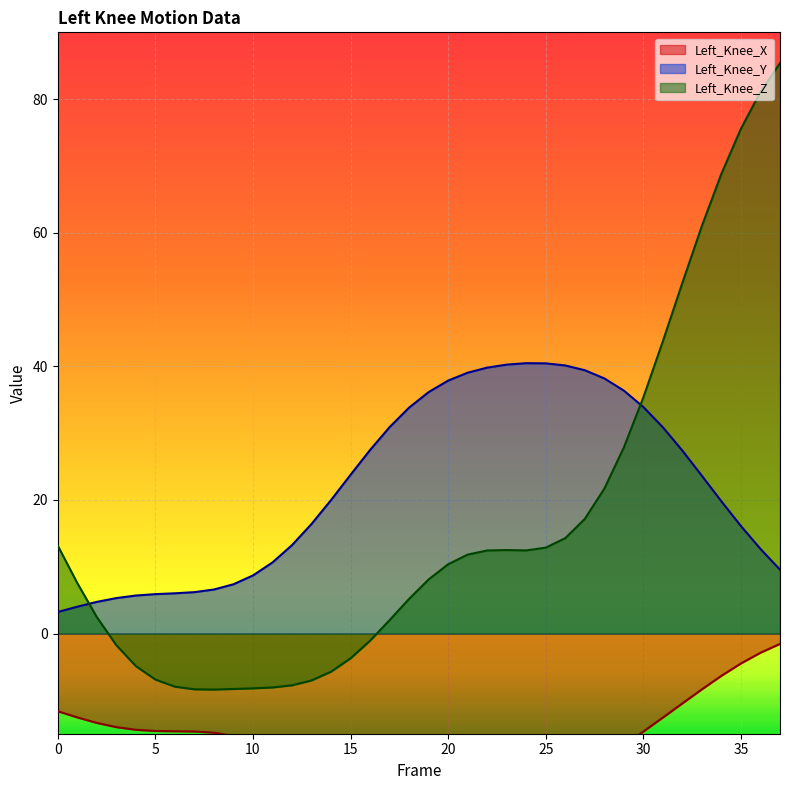

What is the approximate value of Left_Knee_Z at 7?

-8.4